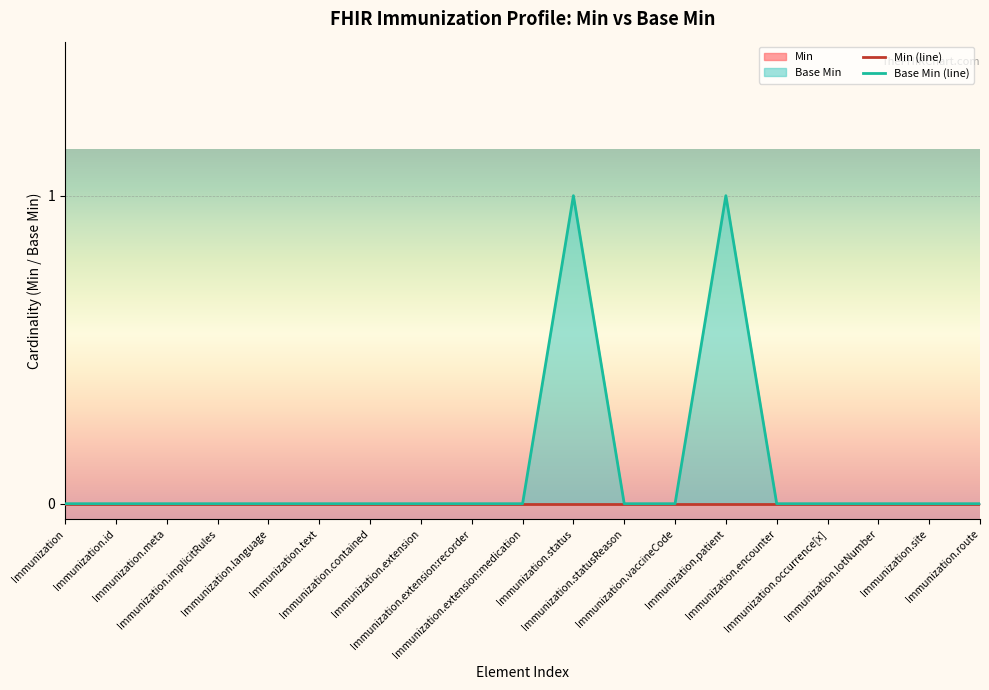

Rank the series at Immunization.id from lowest to highest value.

Min (line), Base Min (line)